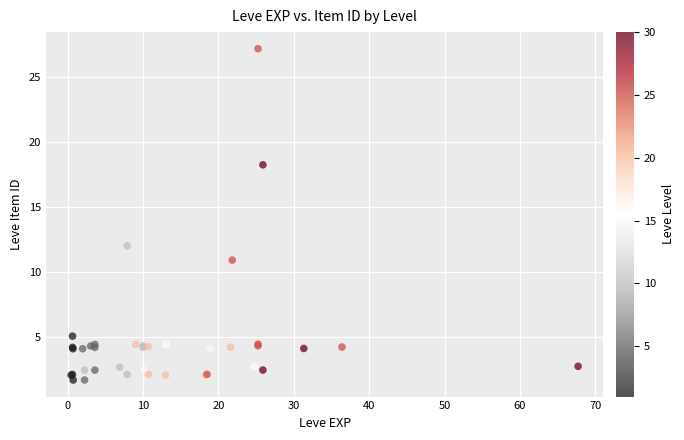

What Y value in the scatter plot is closest to 14?

12.0